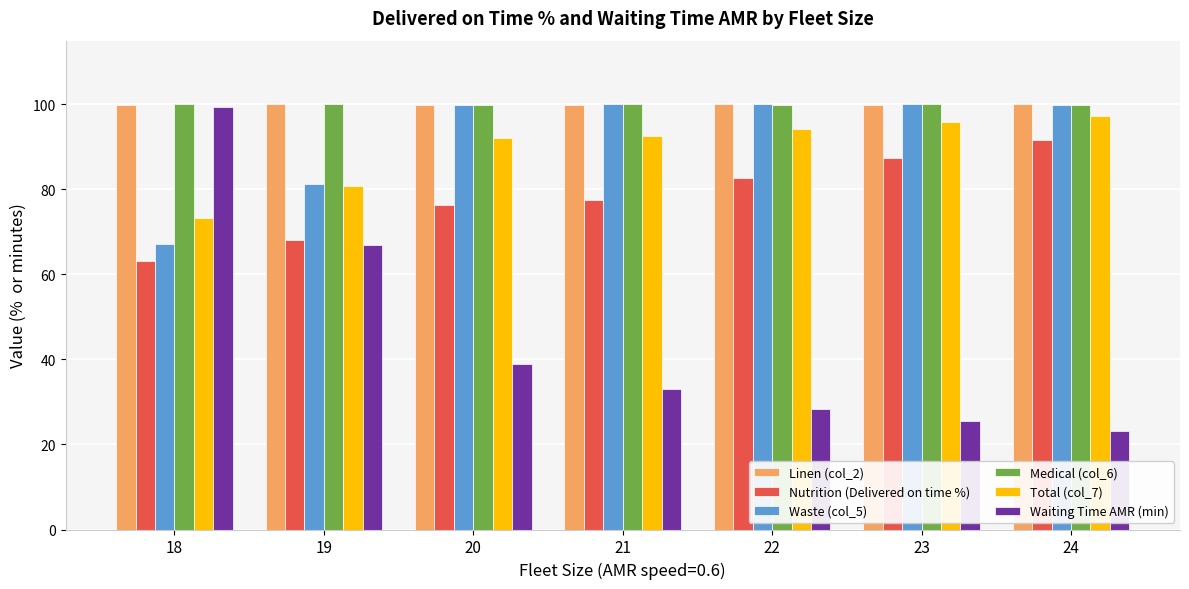

What is the spread (max minus min) of values at 24?

76.9